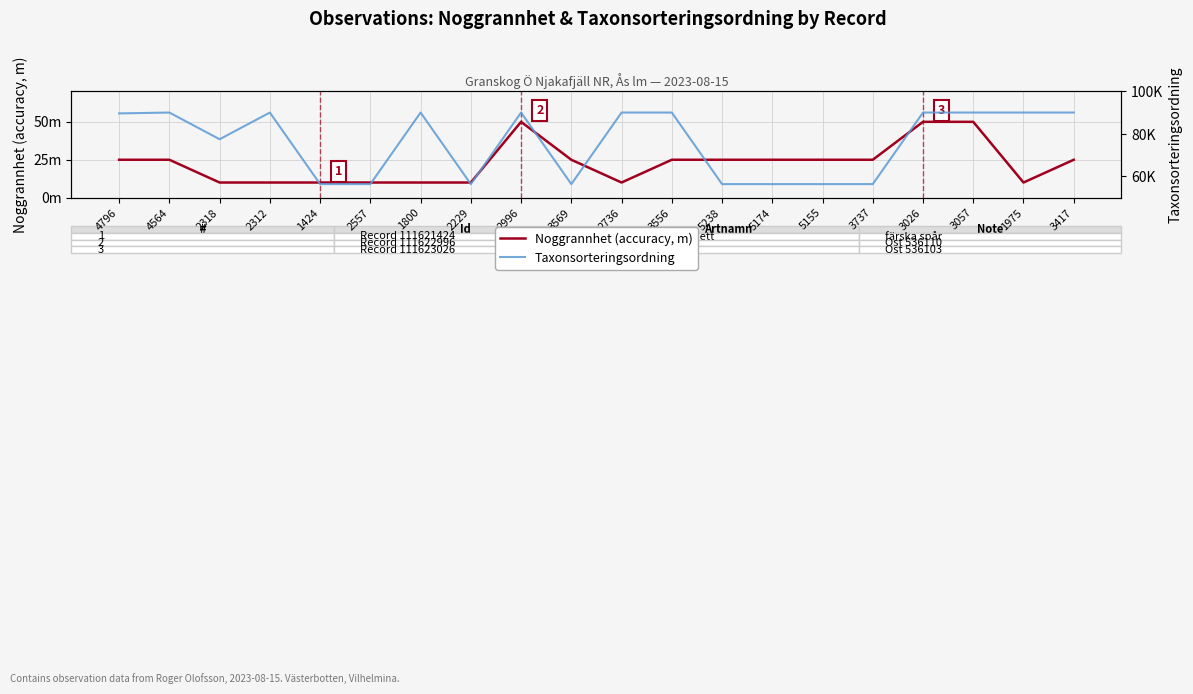

Rank the categories by Taxonsorteringsordning value from lowest to highest.

1424, 2557, 2229, 3569, 5238, 5174, 5155, 3737, 2318, 4796, 4564, 2312, 1800, 2996, 2736, 3556, 3026, 3057, 1975, 3417